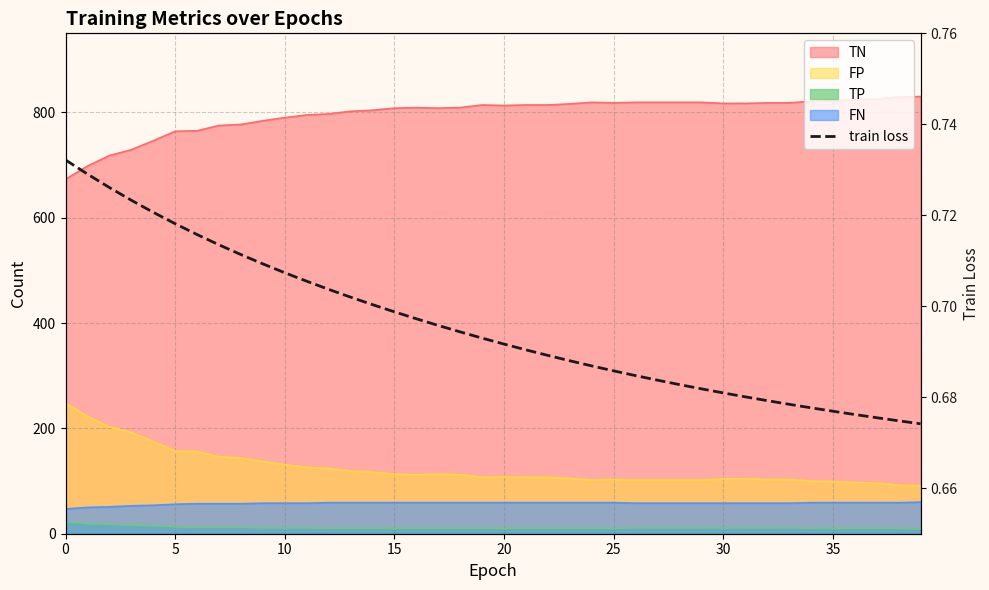

What is the label of the 21st point from the right?

19